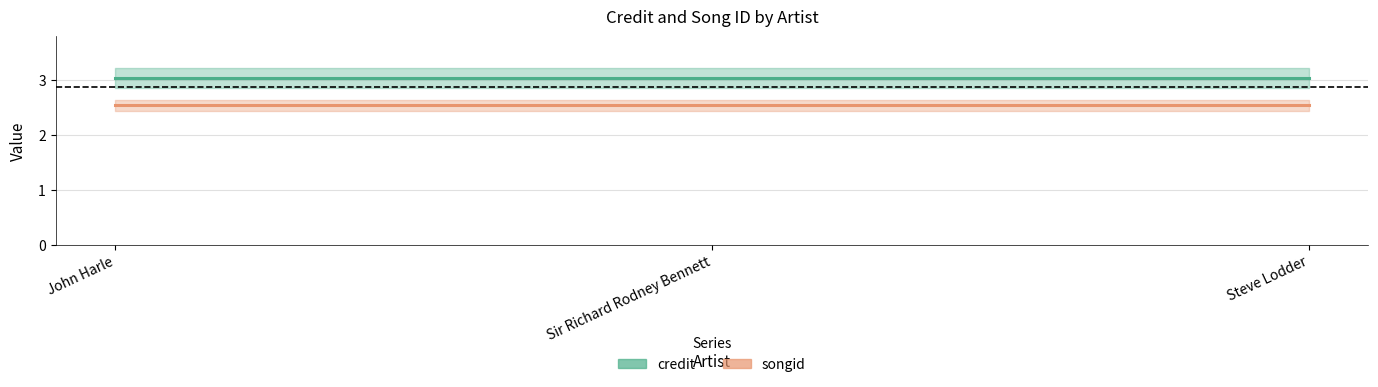

True or false: credit has a value of 1.6 at Sir Richard Rodney Bennett.

False